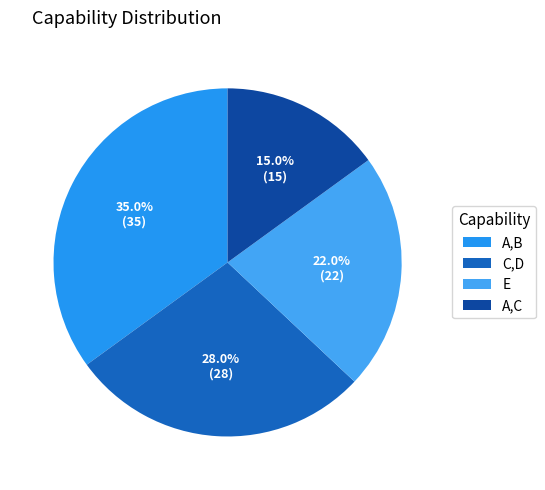

True or false: A,C accounts for 15% of the total.

True